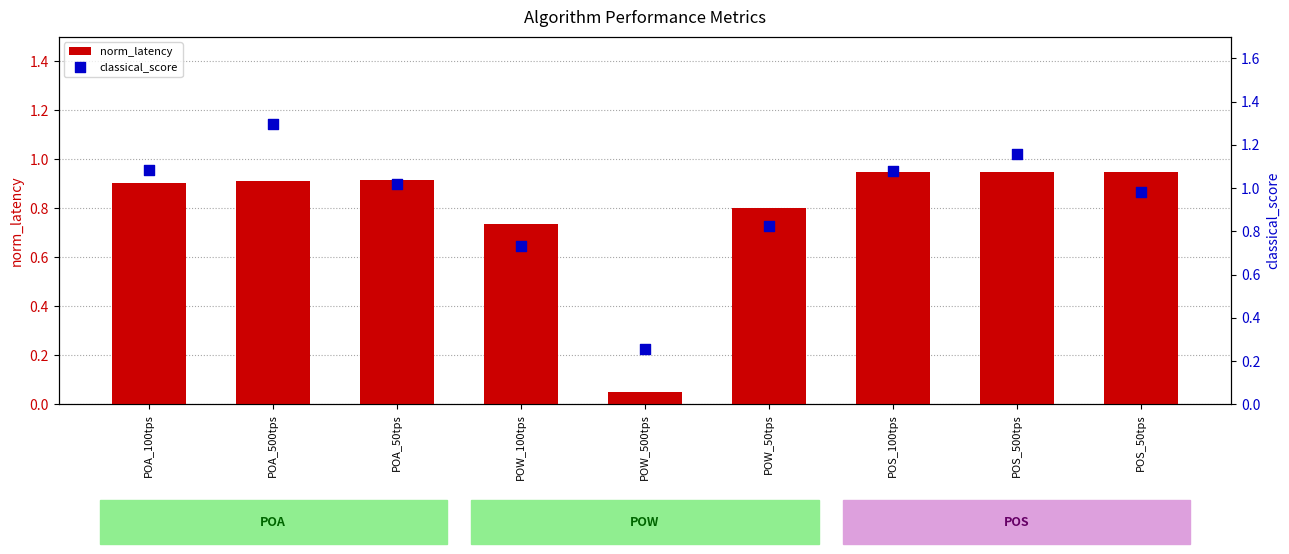

At which category is the sum across all series the highest?

POA_500tps